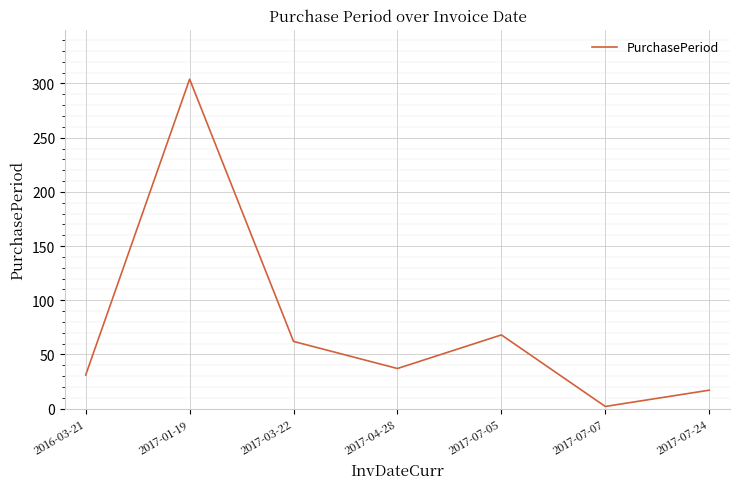

Does the chart have visible grid lines?

Yes